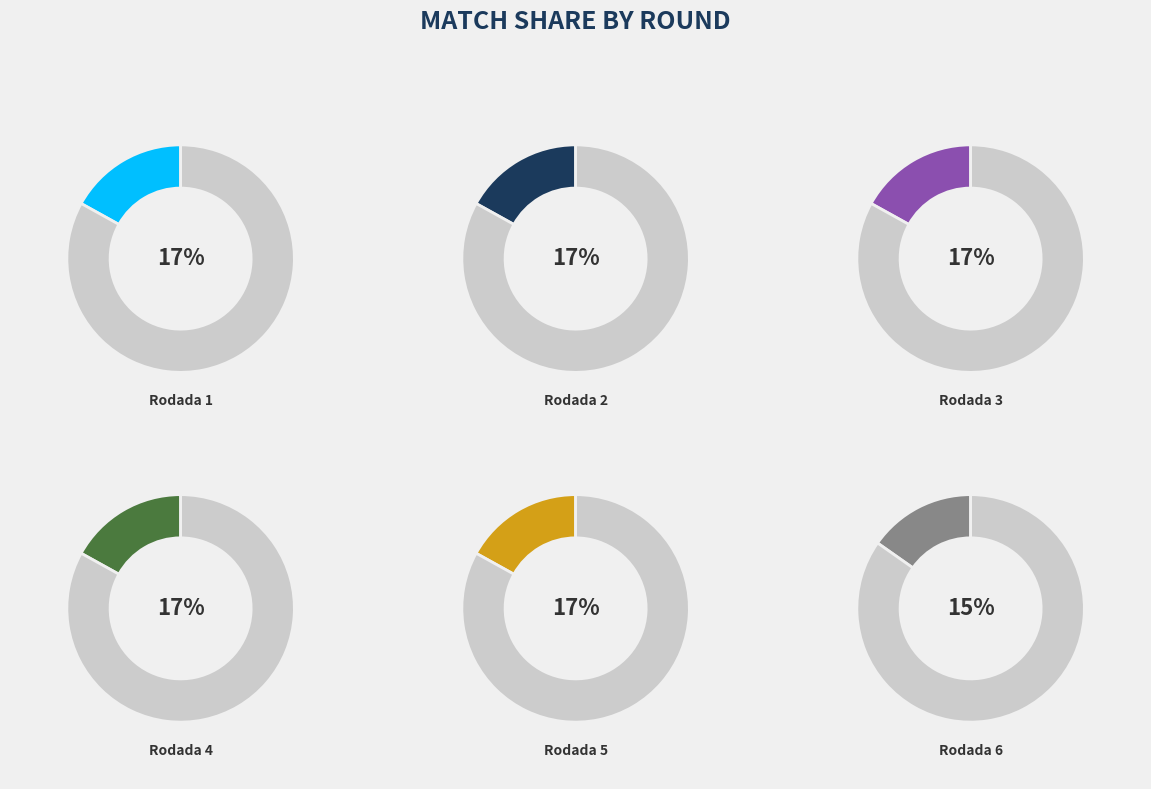

Rank the categories by value from lowest to highest.

Rodada 6, Rodada 1, Rodada 2, Rodada 3, Rodada 4, Rodada 5